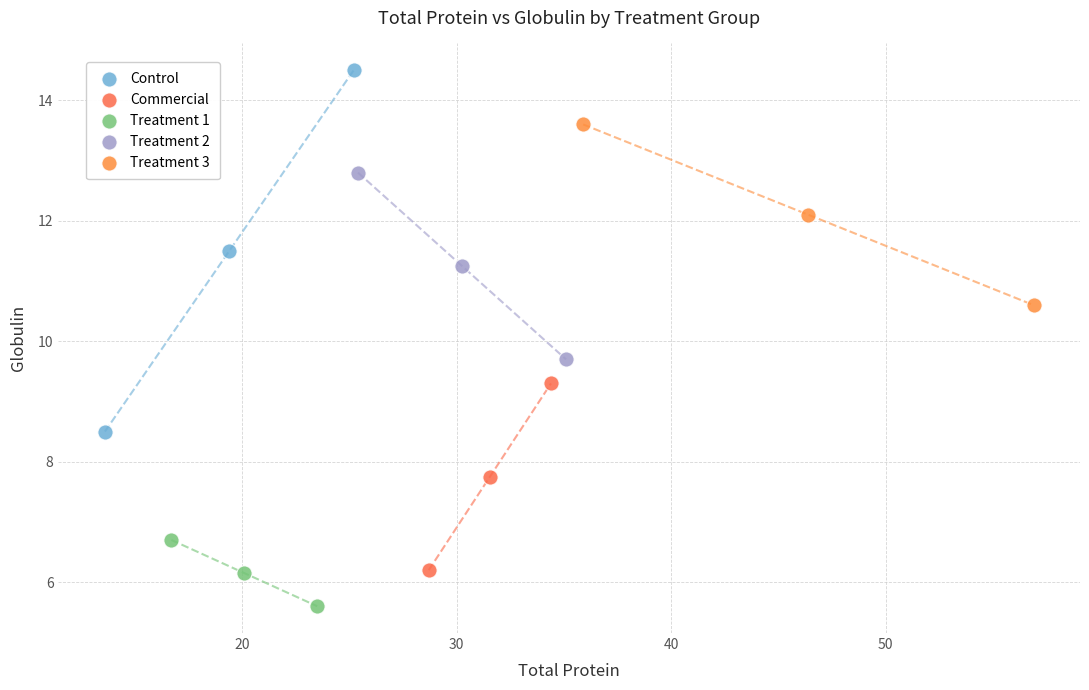

Which series contains the highest Y value?

Control